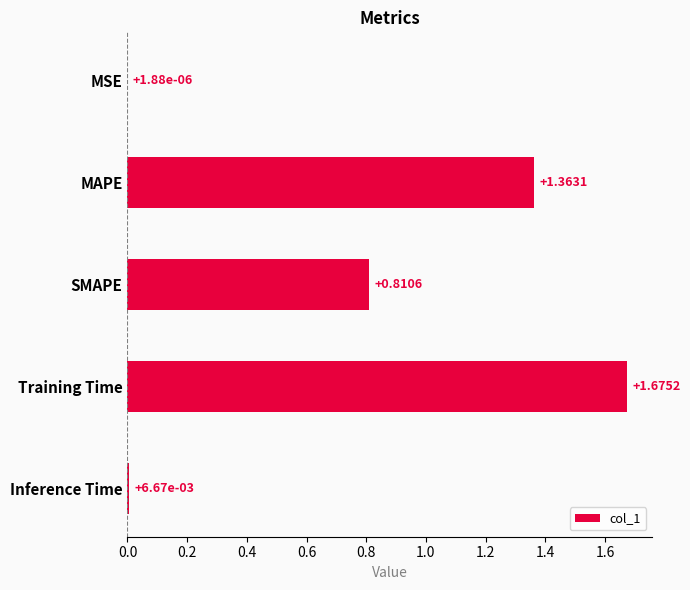

What is the change in value from SMAPE to Inference Time?

-0.8